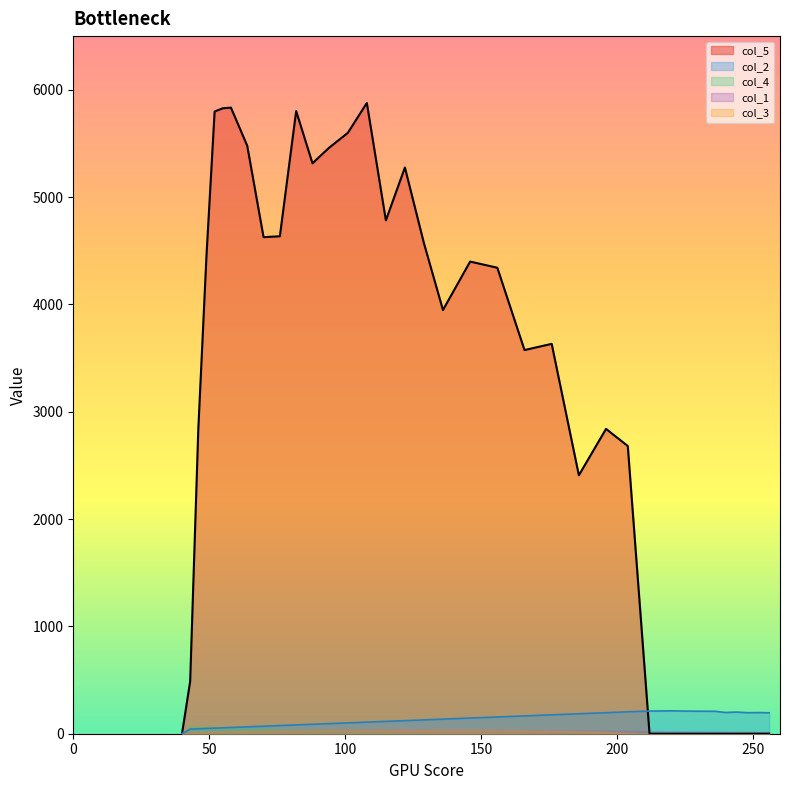

What is the total value across all series at 55?

5992.7